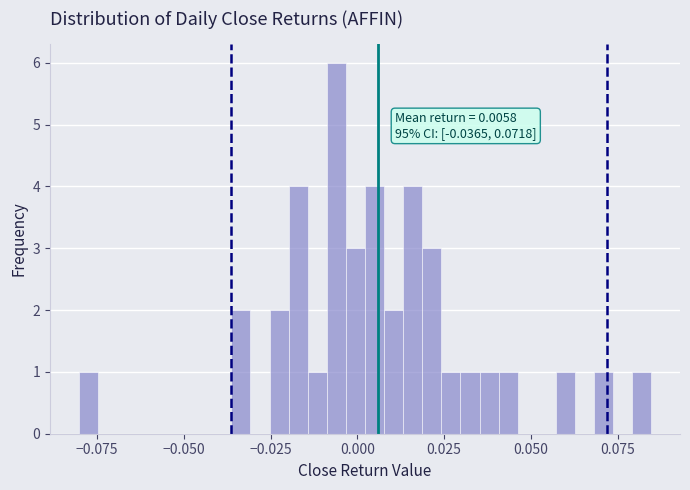

Read against the x-axis, roughly where is the centre of the tallest bar?

-0.005